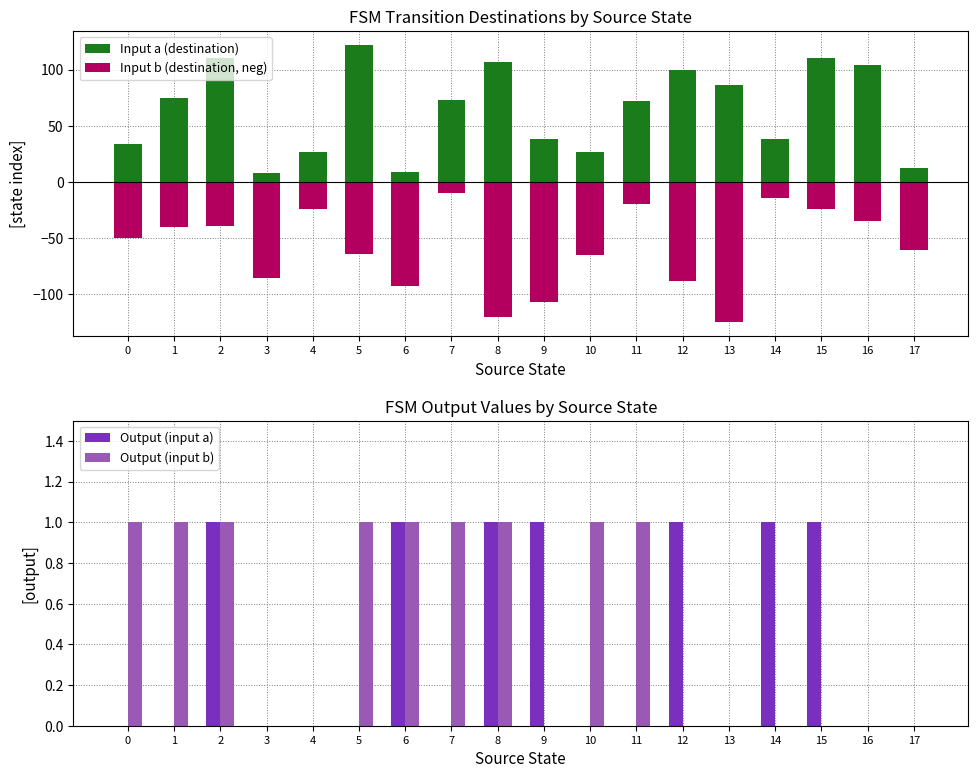

At 13, list the series in order from largest to smallest.

Input a (destination), Output (input a), Output (input b), Input b (destination, neg)